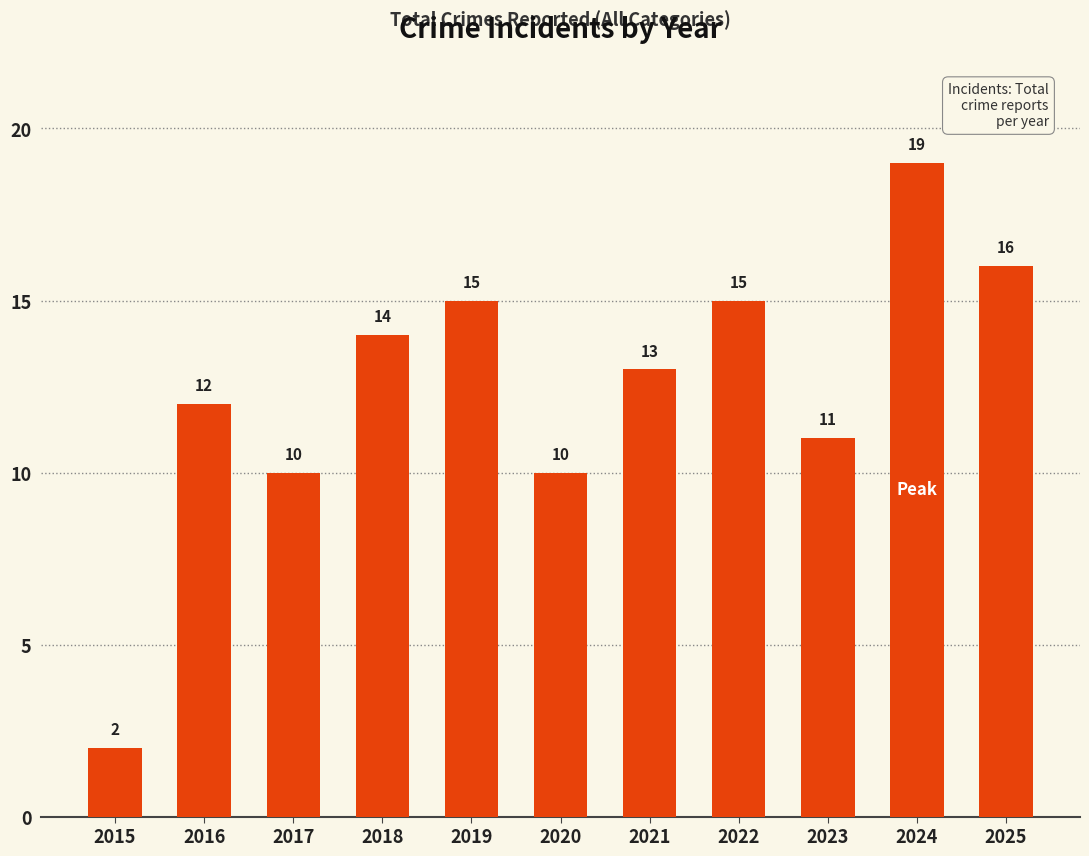

The chart shows a value of 13 at 2021. True or false?

True